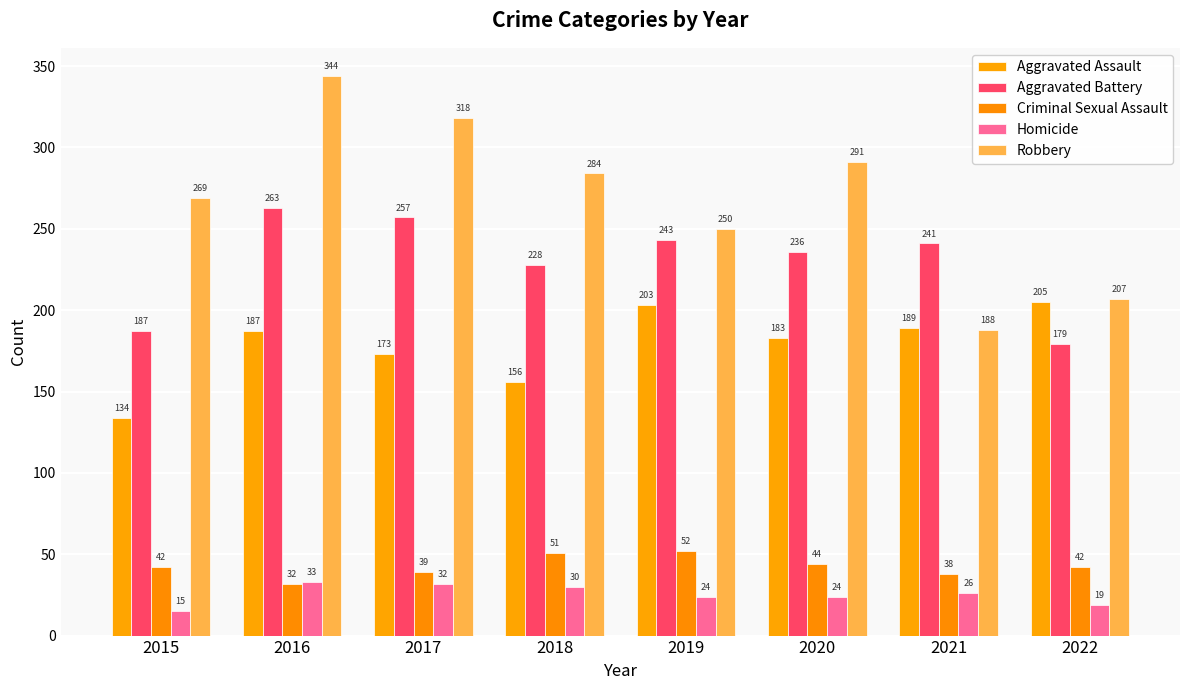

Reading left to right, transcribe all the data shown in this chart.

Aggravated Assault: 2015=134	2016=187	2017=173	2018=156	2019=203	2020=183	2021=189	2022=205
Aggravated Battery: 2015=187	2016=263	2017=257	2018=228	2019=243	2020=236	2021=241	2022=179
Criminal Sexual Assault: 2015=42	2016=32	2017=39	2018=51	2019=52	2020=44	2021=38	2022=42
Homicide: 2015=15	2016=33	2017=32	2018=30	2019=24	2020=24	2021=26	2022=19
Robbery: 2015=269	2016=344	2017=318	2018=284	2019=250	2020=291	2021=188	2022=207